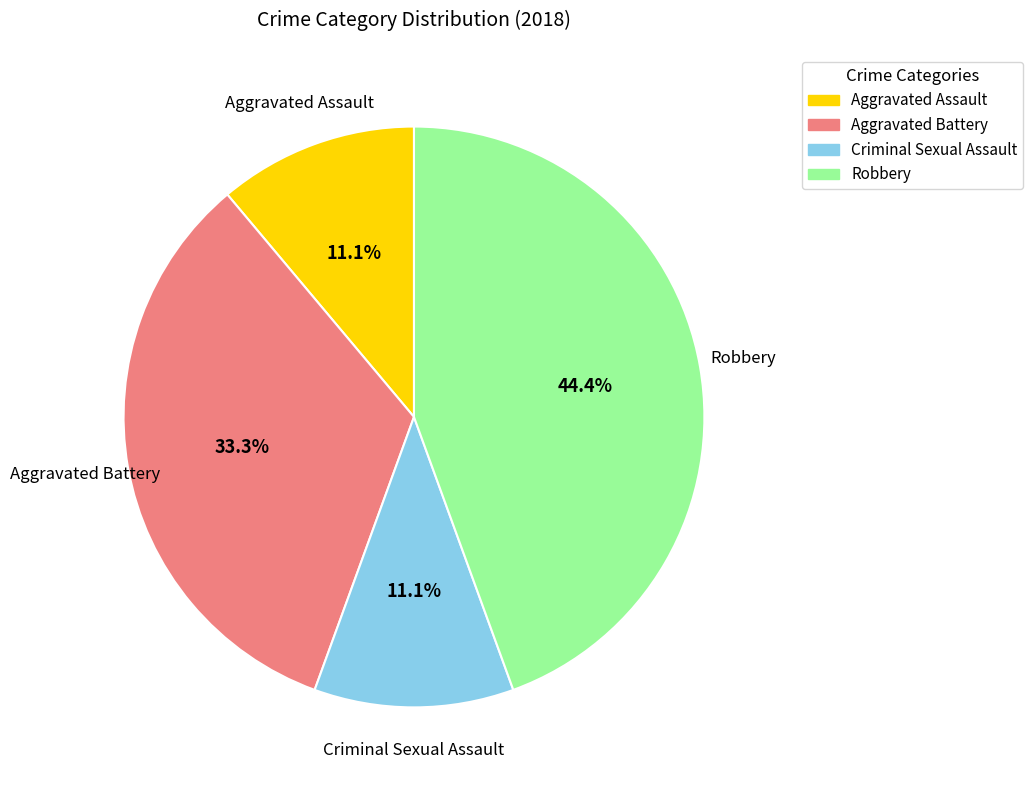

How much of the chart is everything except Aggravated Battery?

66.7%